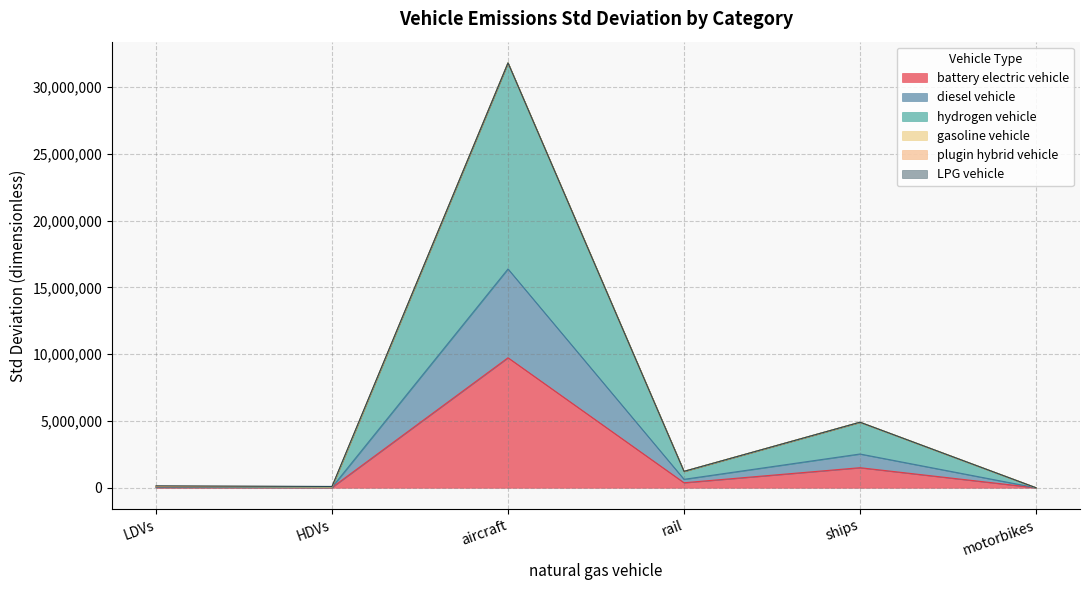

True or false: battery electric vehicle and diesel vehicle cross at least once.

False